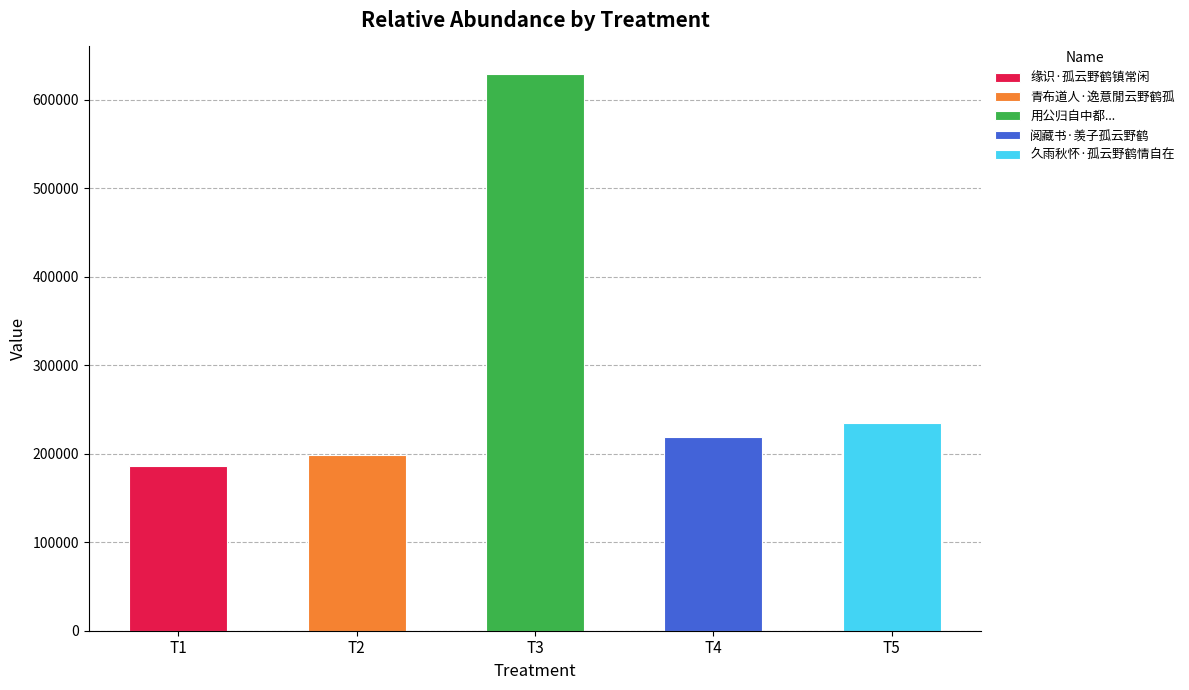

Which has a higher value, T5 or T2?

T5